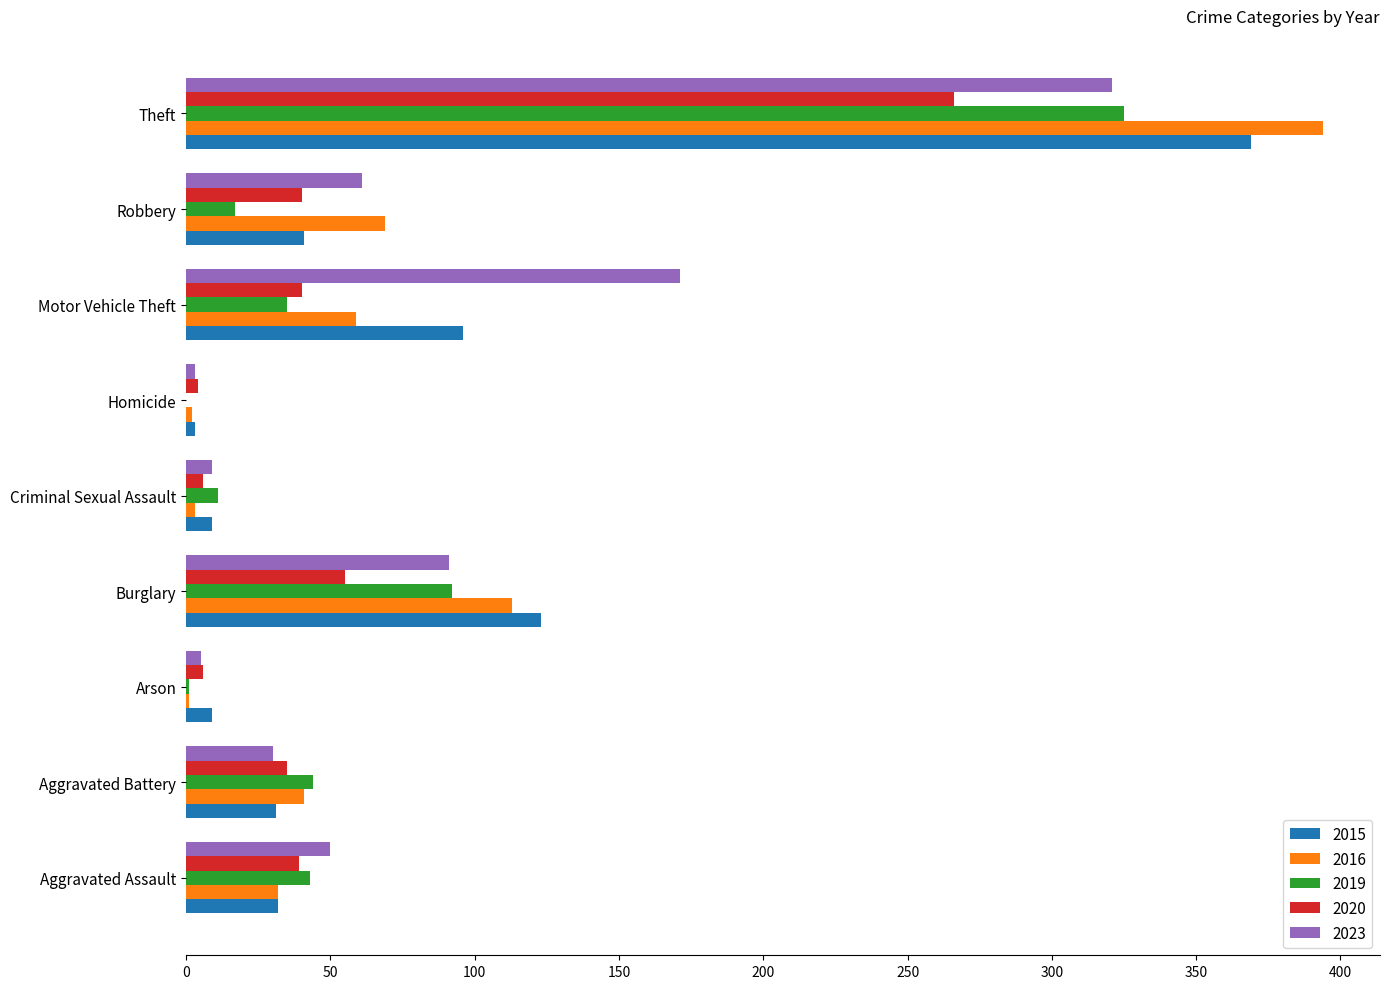

What is the total value across all series at Theft?

1675